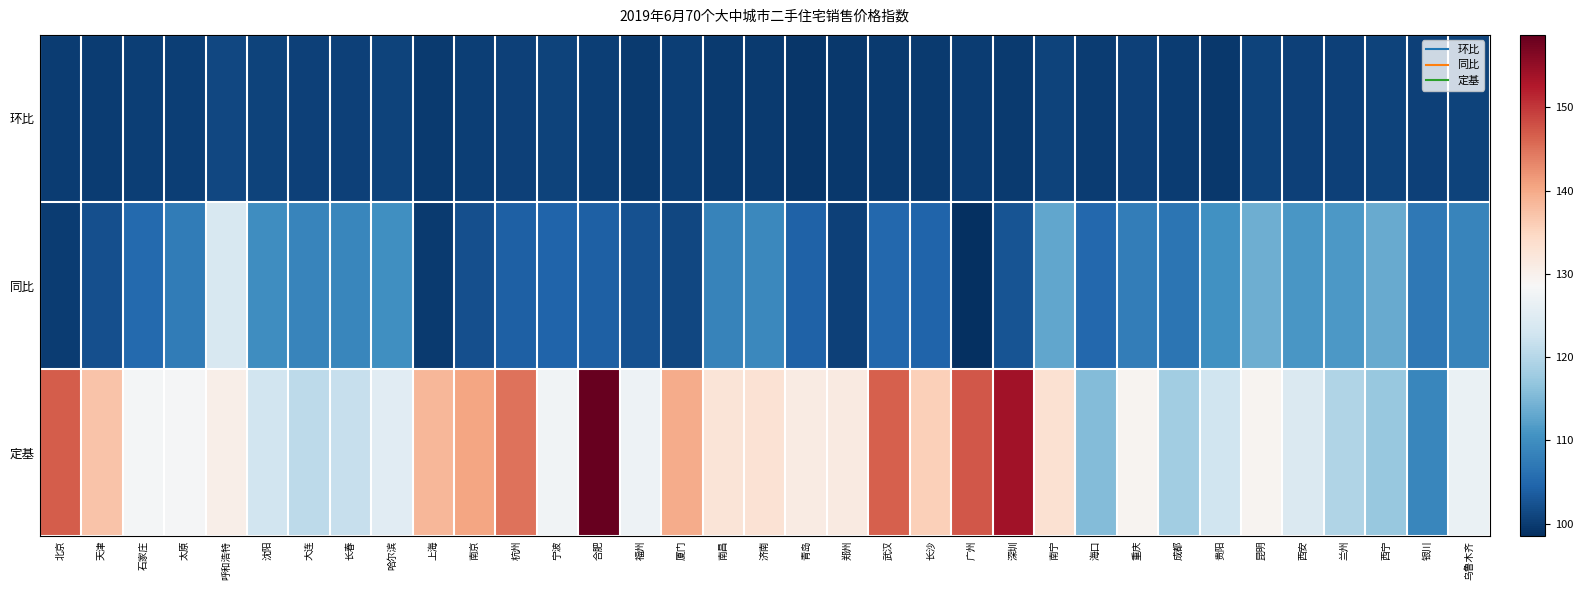

What is the spread (max minus min) of values at 呼和浩特?

29.0